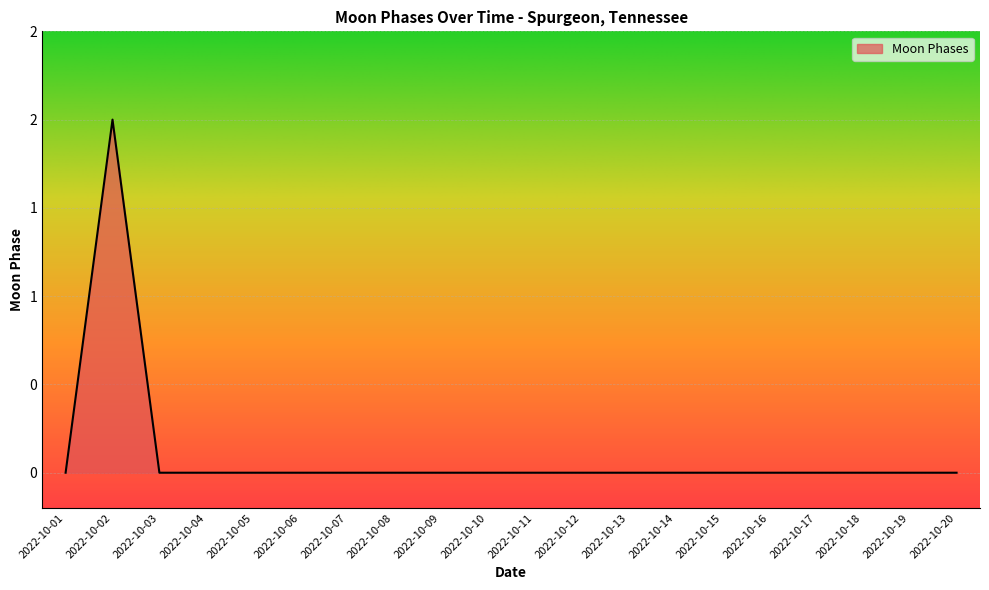

Which has a higher value, 2022-10-15 or 2022-10-10?

2022-10-15